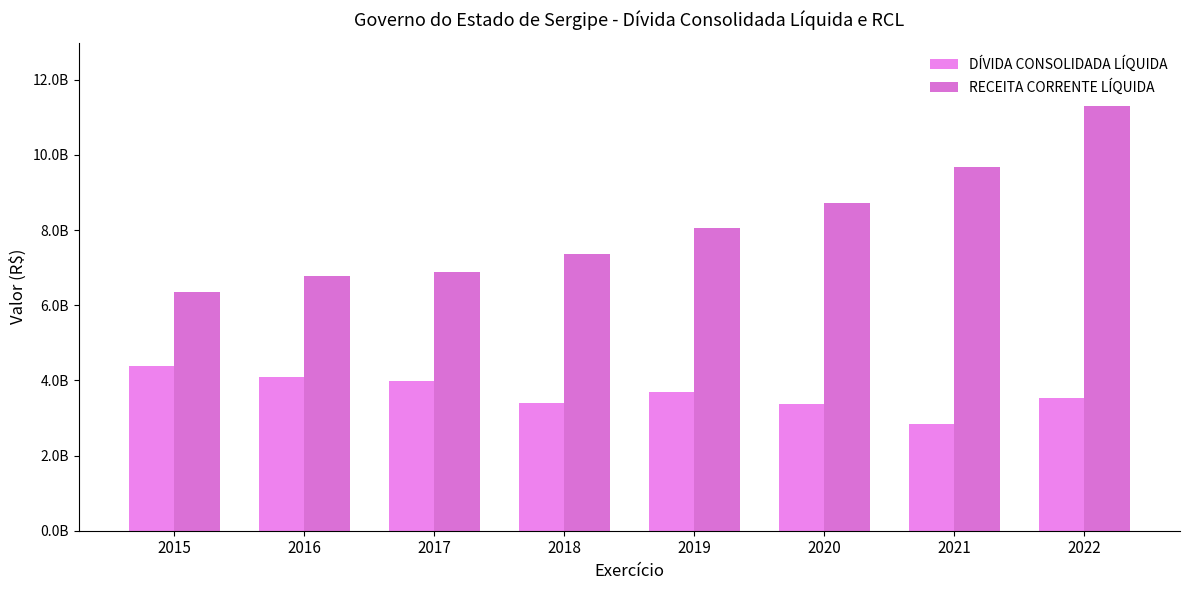

At which label does DÍVIDA CONSOLIDADA LÍQUIDA reach its peak?

2015